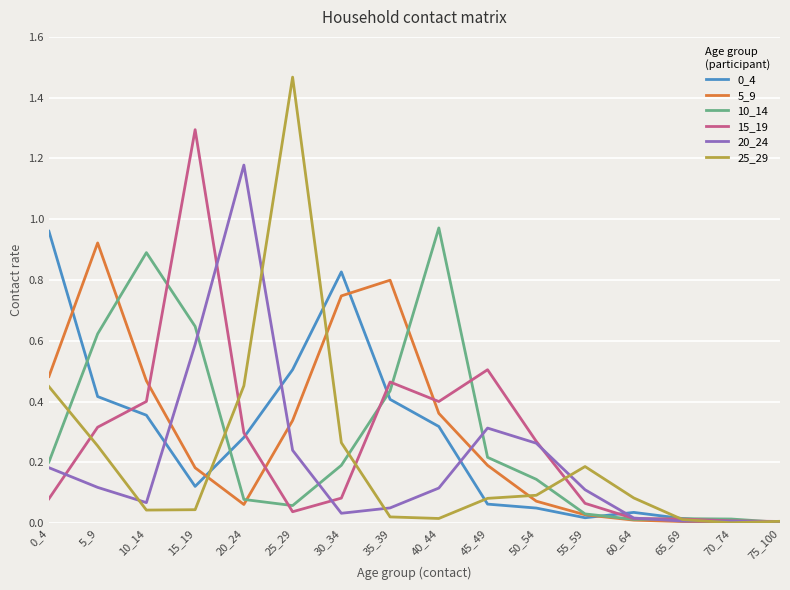

True or false: 15_19 and 5_9 cross at least once.

True